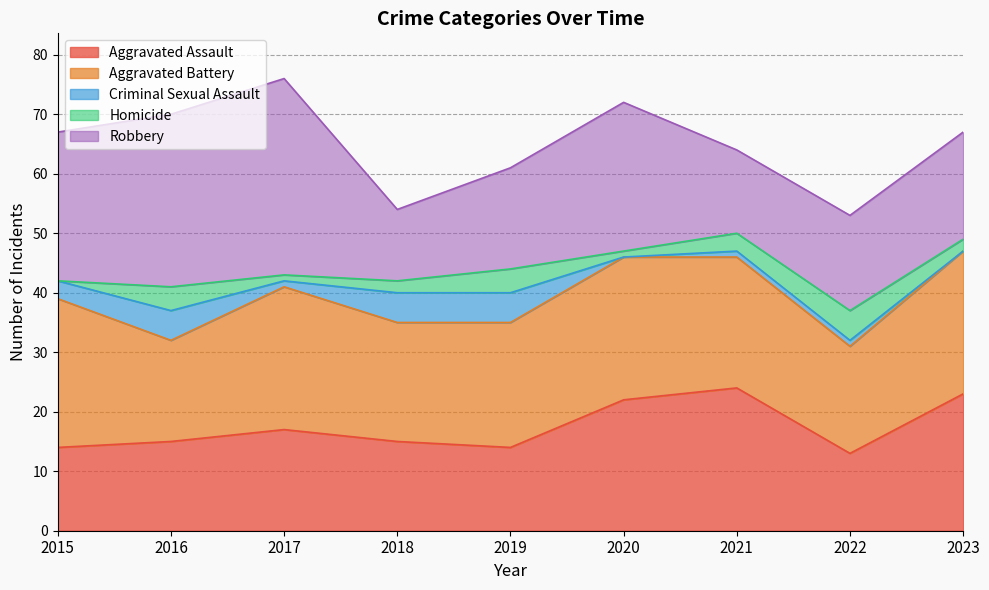

True or false: Aggravated Battery has more than 2 interior local peaks.

False